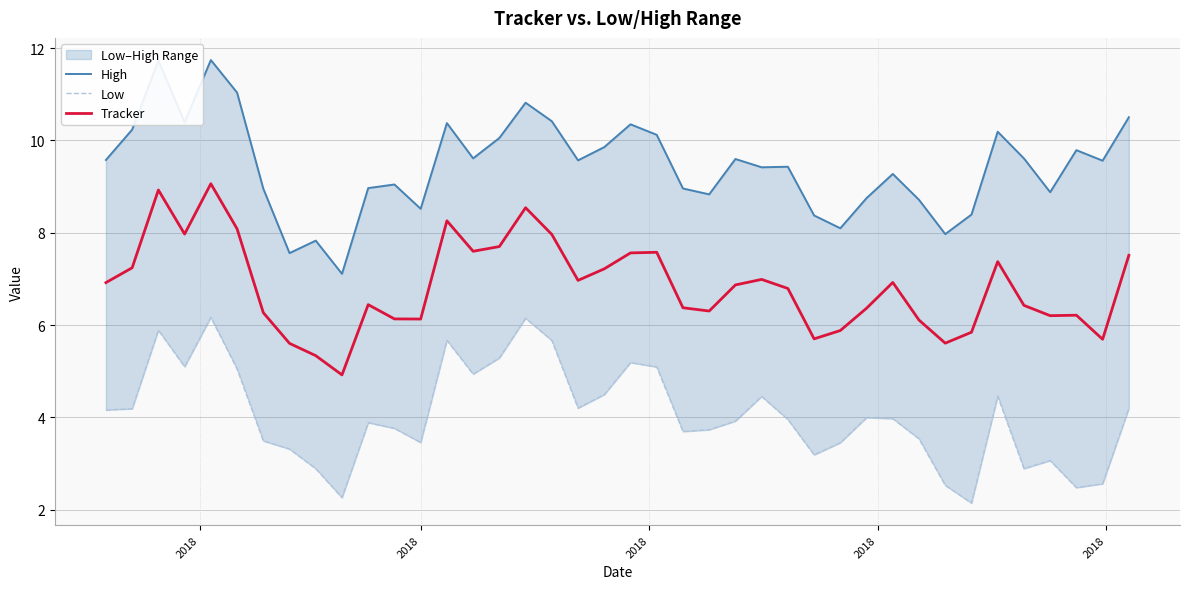

True or false: Low and Tracker intersect in this chart.

False